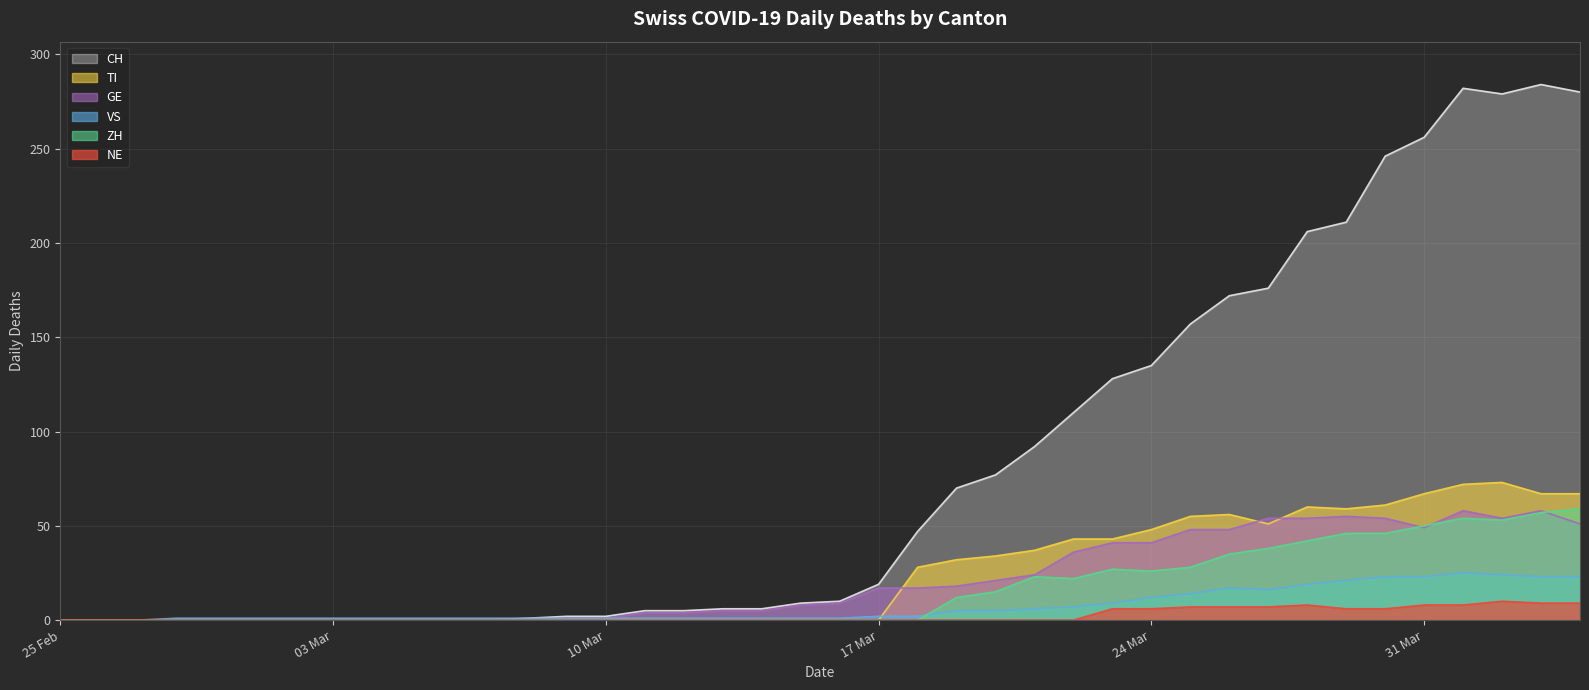

What is the difference between the second highest and second lowest values in the CH series?

282